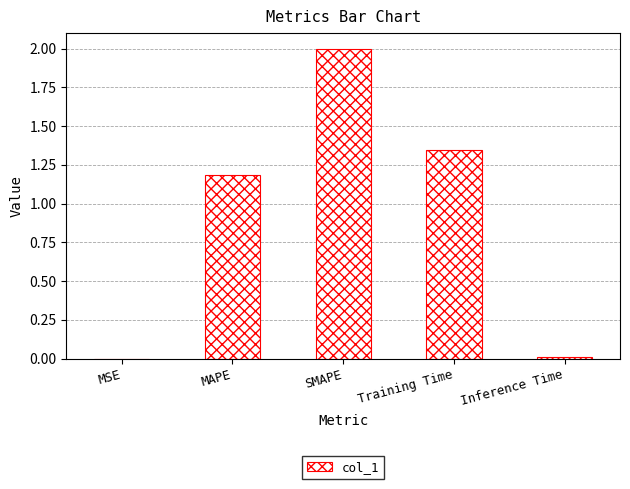

What is the sum of the values at SMAPE and MAPE?

3.2